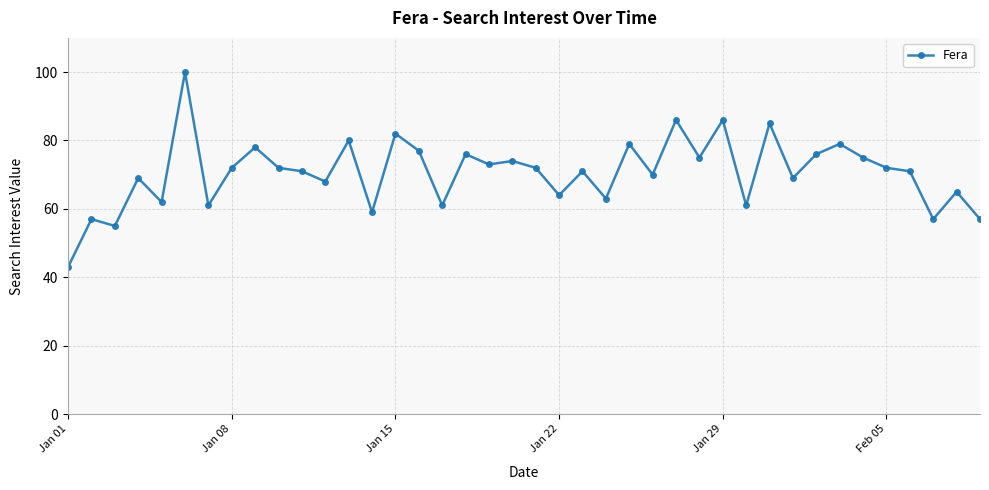

What is the value of the 18th point from the left?

76